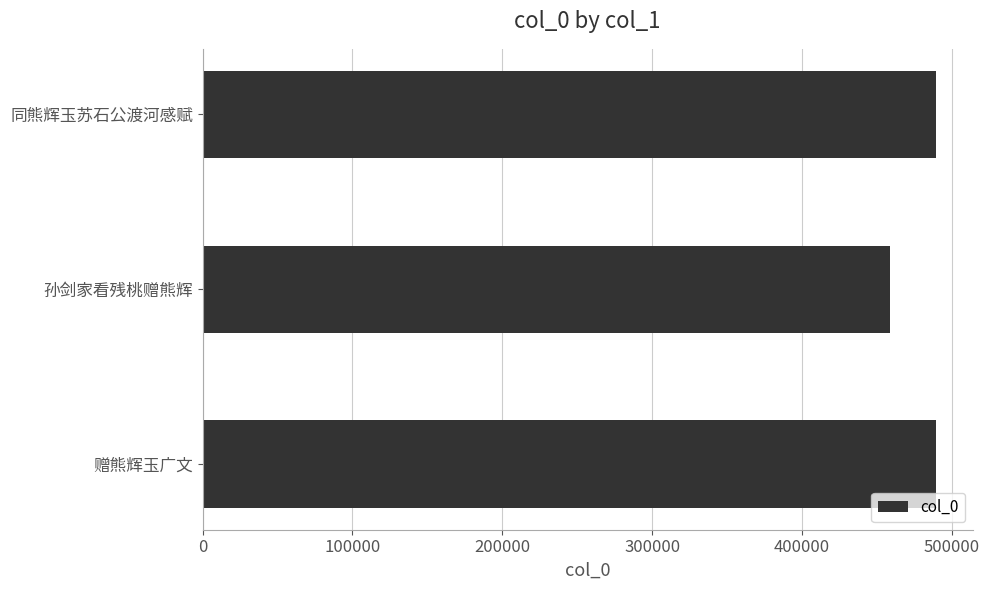

What is the smallest value displayed?

458731